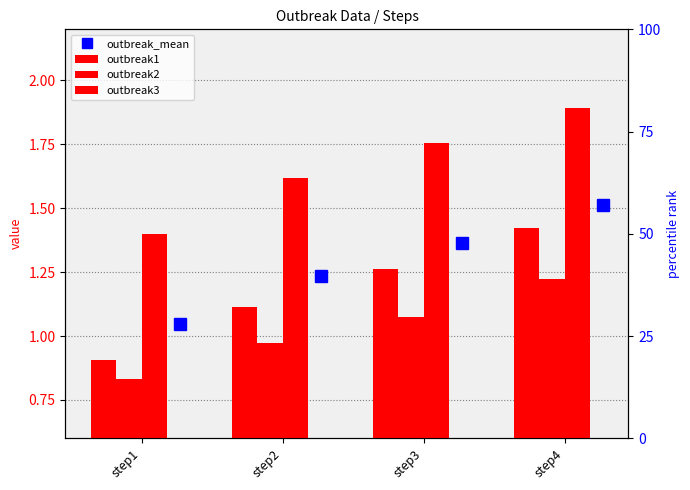

At which label does outbreak1 reach its peak?

step4